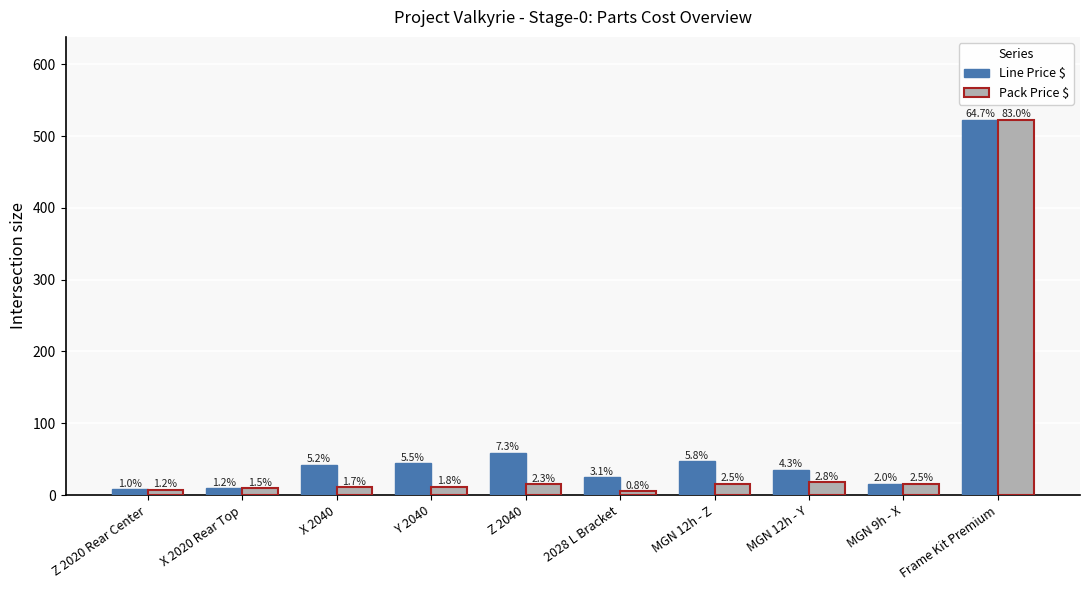

At which label does Line Price $ first exceed 42?

X 2040